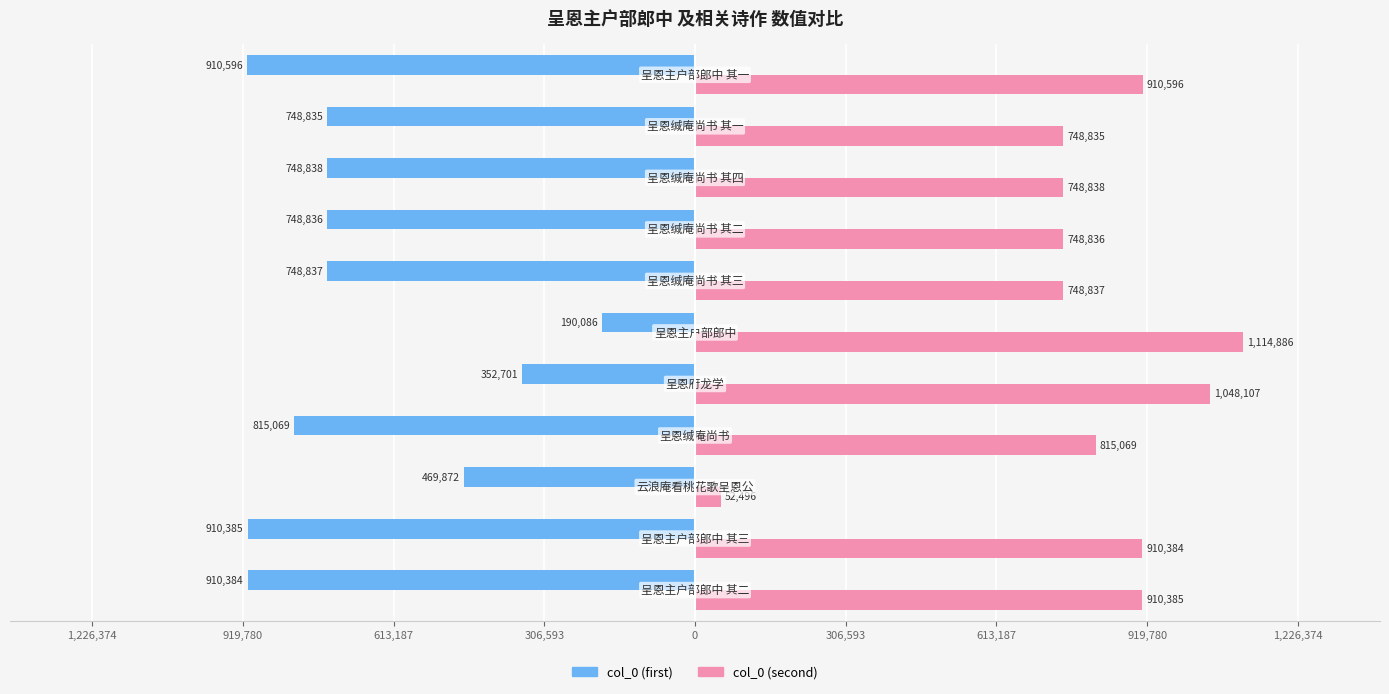

Reading left to right, transcribe all the data shown in this chart.

col_0 (first): -910384	-910385	-469872	-815069	-352701	-190086	-748837	-748836	-748838	-748835	-910596
col_0 (second): 910385	910384	52496	815069	1048107	1114886	748837	748836	748838	748835	910596